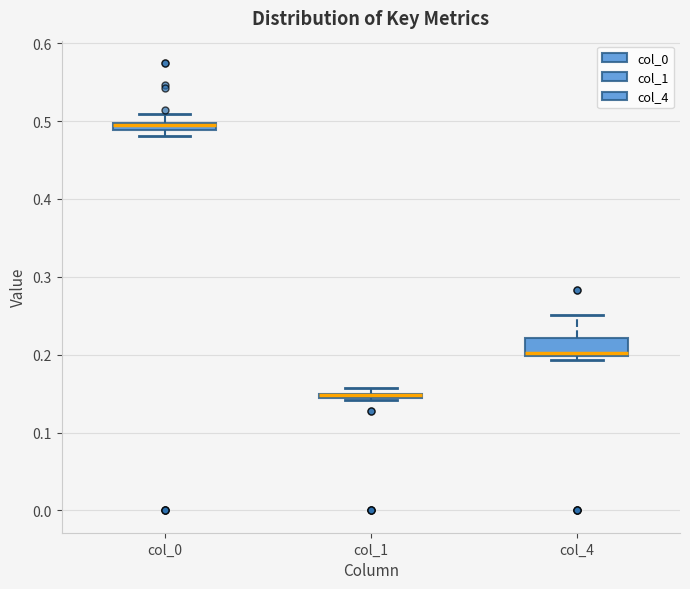

Where is the lower edge of the box for col_4 on the y-axis? The values are not printed on the chart, so give them approximately, as read against the axis.

0.20